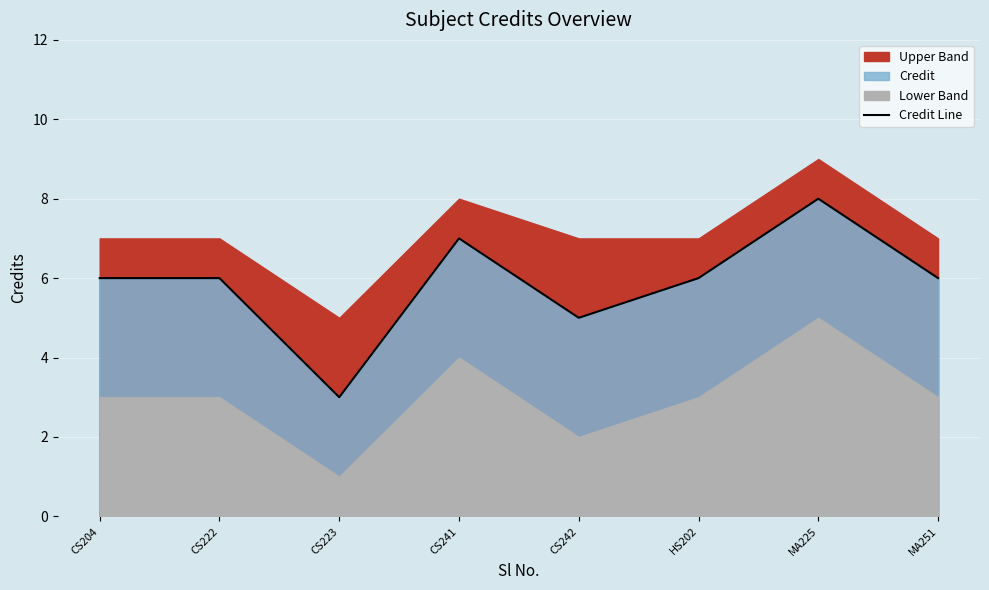

Reading left to right, list all the values displayed in this chart.

6	6	3	7	5	6	8	6